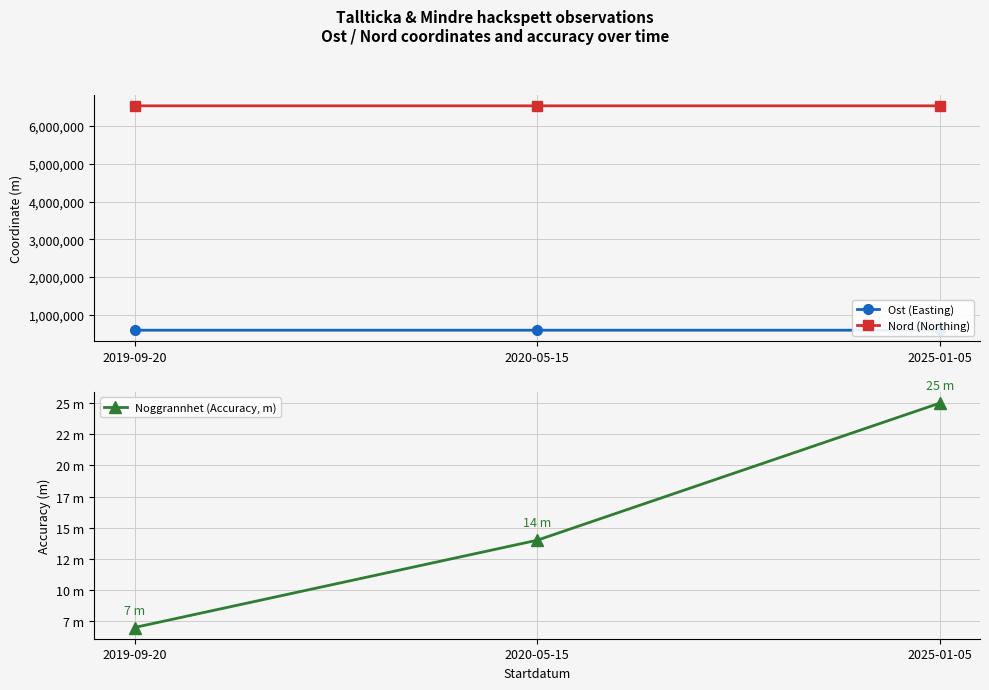

Which series has the largest total across all categories?

Nord (Northing)